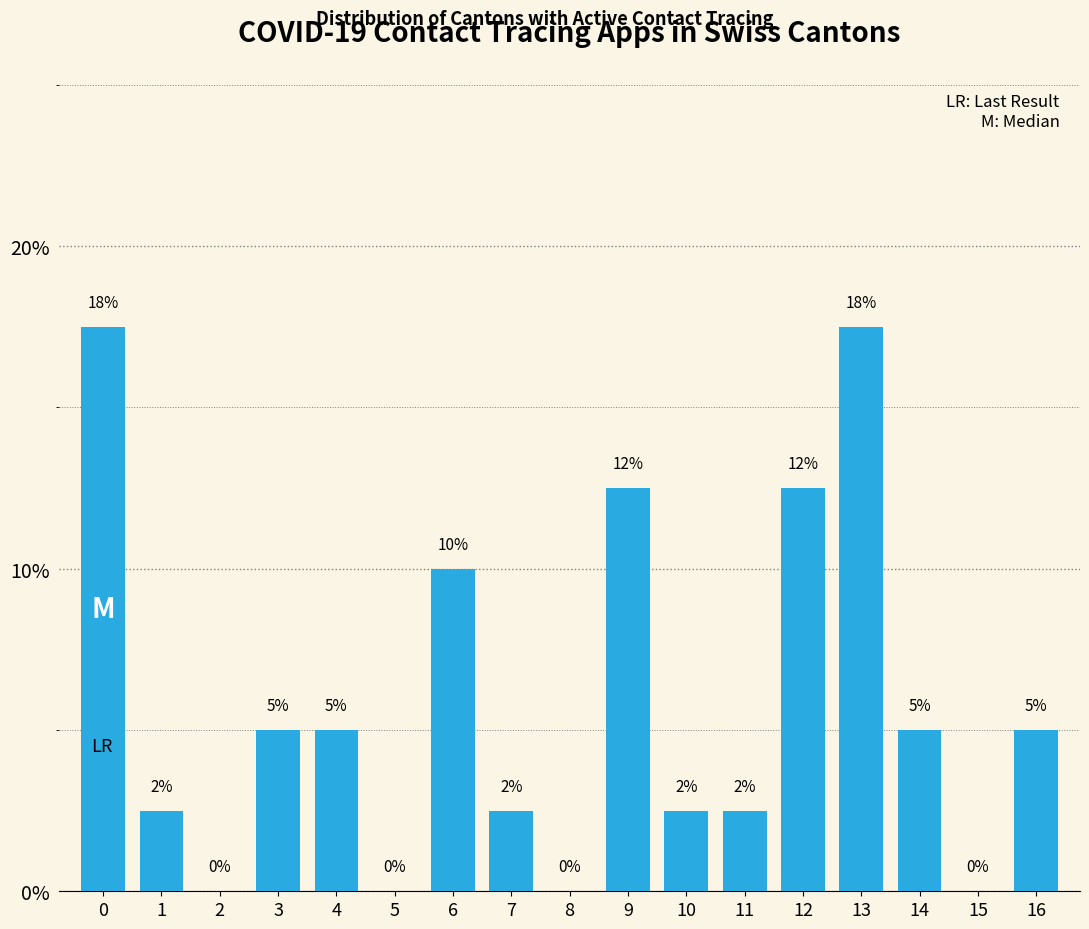

What is the maximum value shown in the chart?

17.5